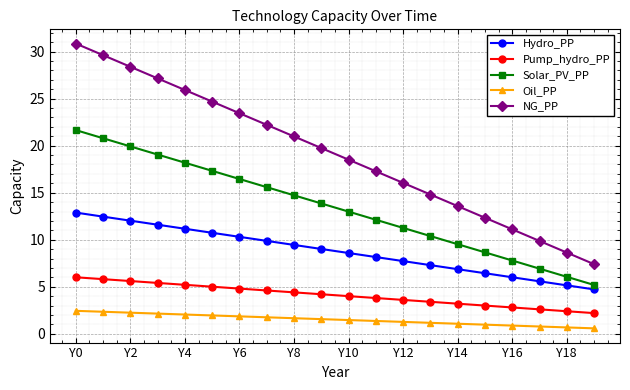

What is the value of the NG_PP point at the 18th from the left?

9.9